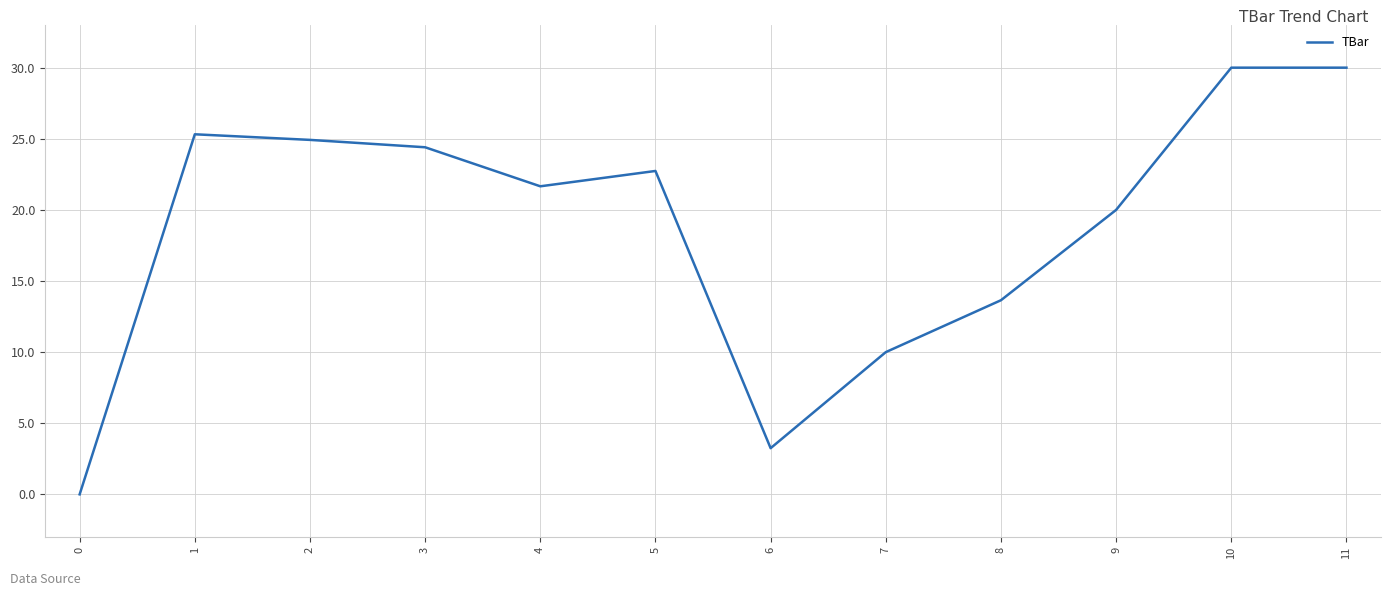

The value at 0 is 15.2. True or false?

False